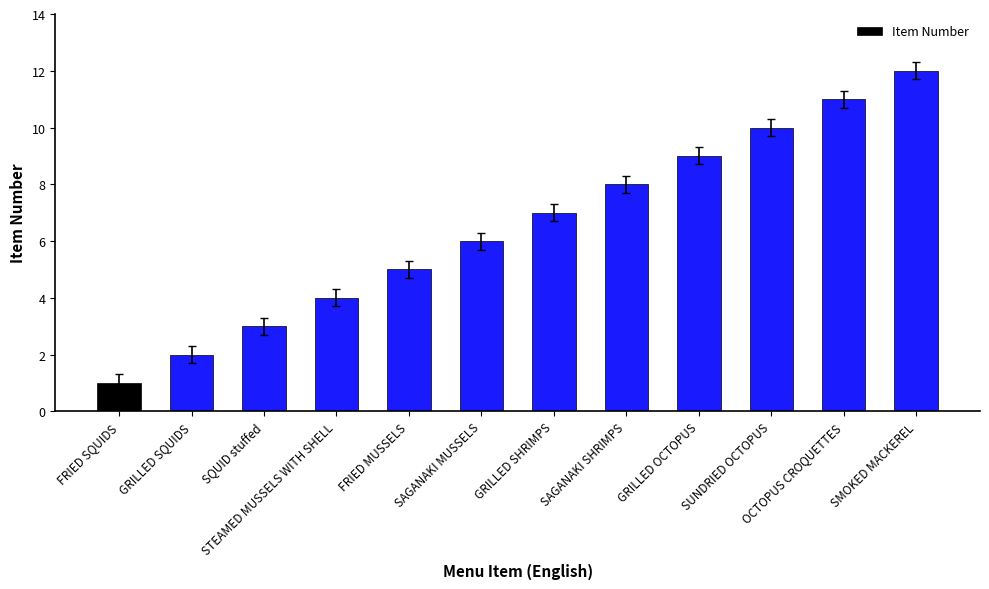

The chart shows a value of 5 at FRIED MUSSELS. True or false?

True